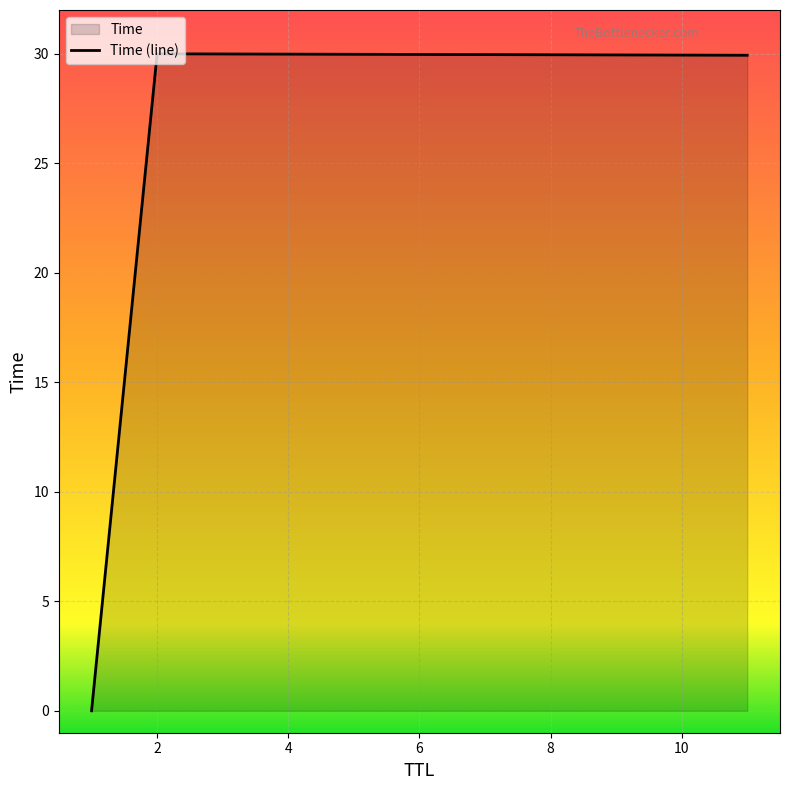

How many data points are above 29?

2